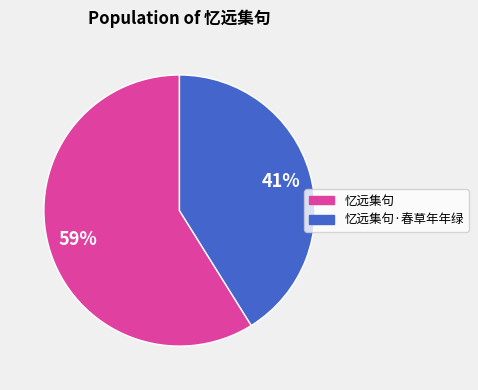

To the nearest percent, what is the difference between the 忆远集句·春草年年绿 and 忆远集句 slice percentages?

18%